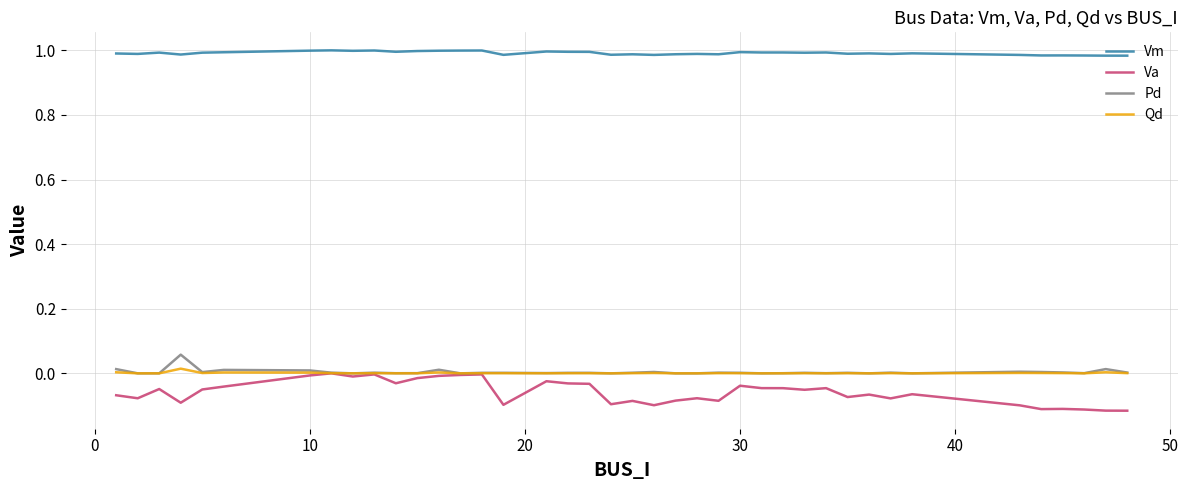

Which series has the widest spread of values?

Va